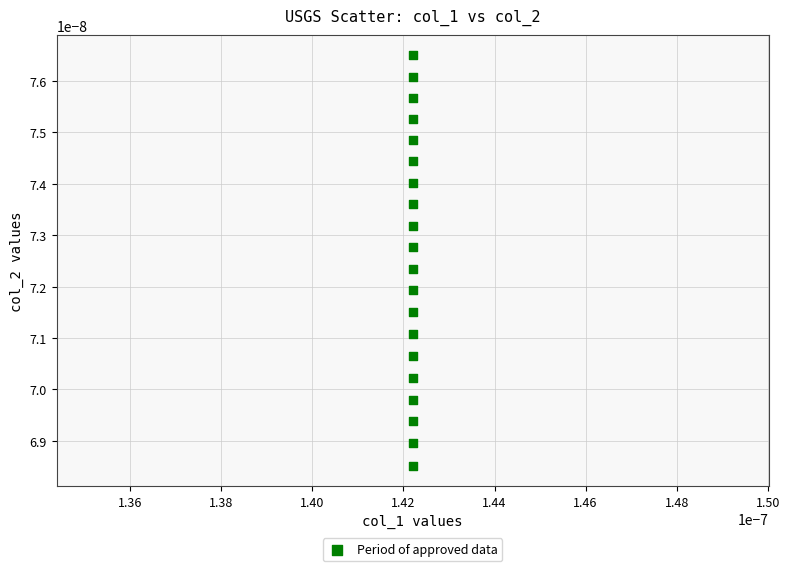

How many data points are displayed?

20